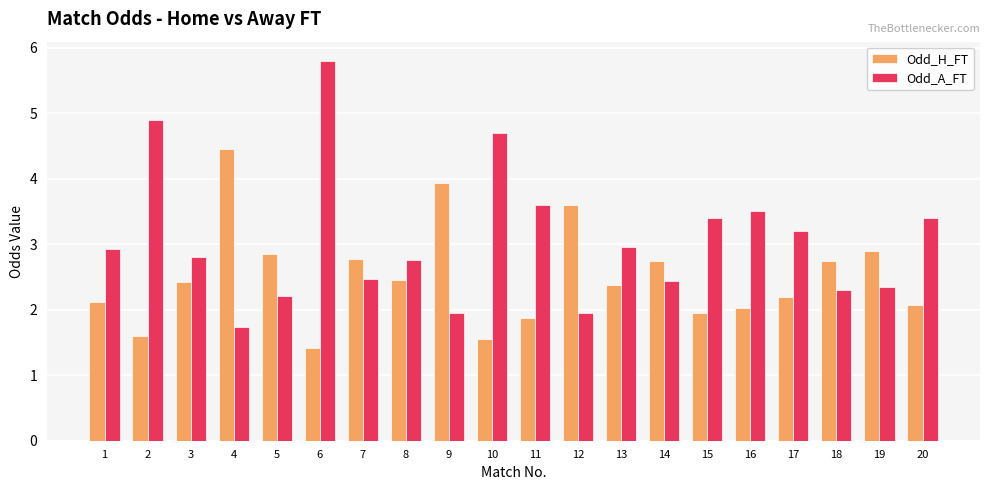

Which category has the highest value across all series?

6